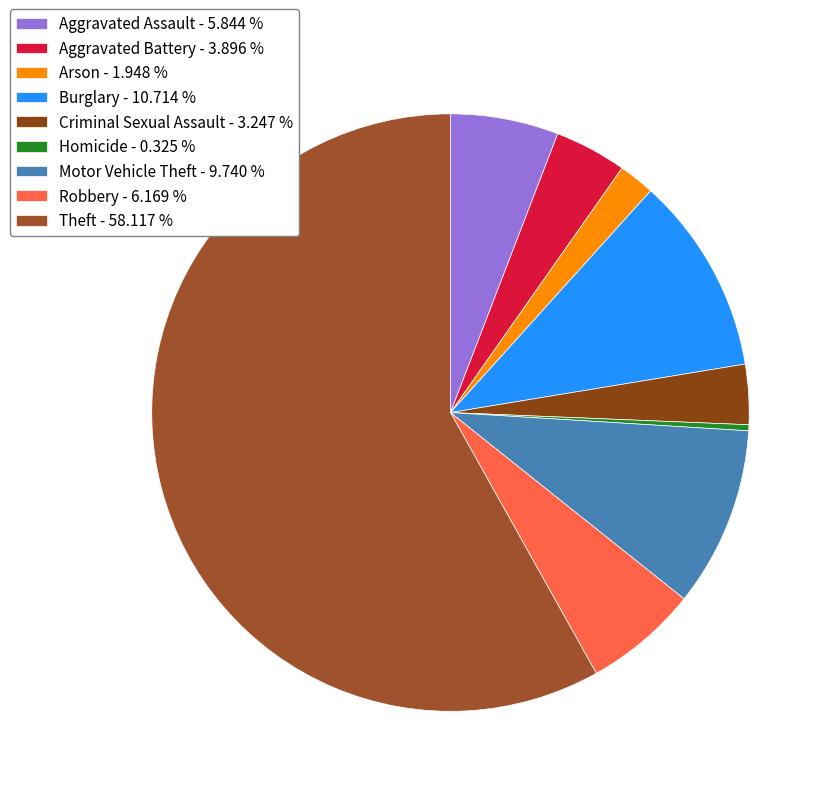

Is there any slice that represents more than half of the pie?

Yes